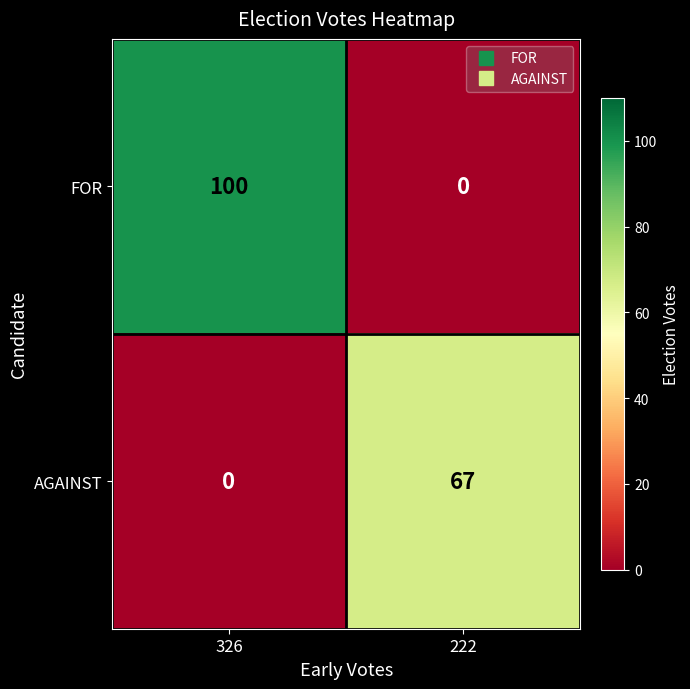

What is the sum of the FOR values at 326 and 222?

100